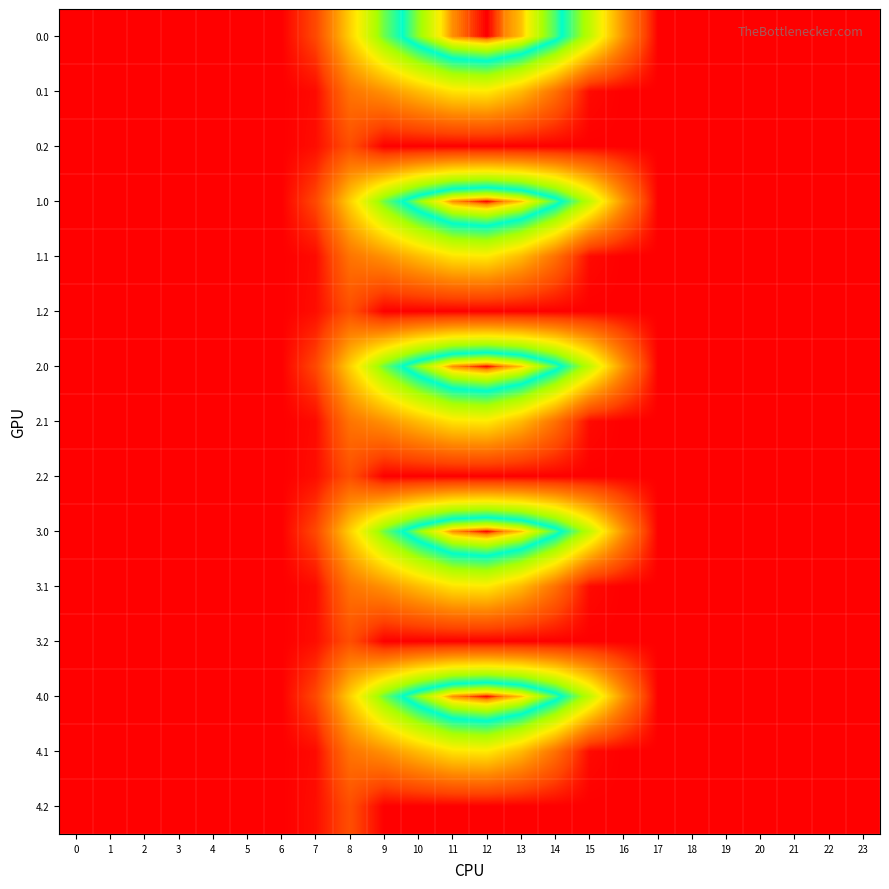

At which category does the chart reach its peak across all series?

12